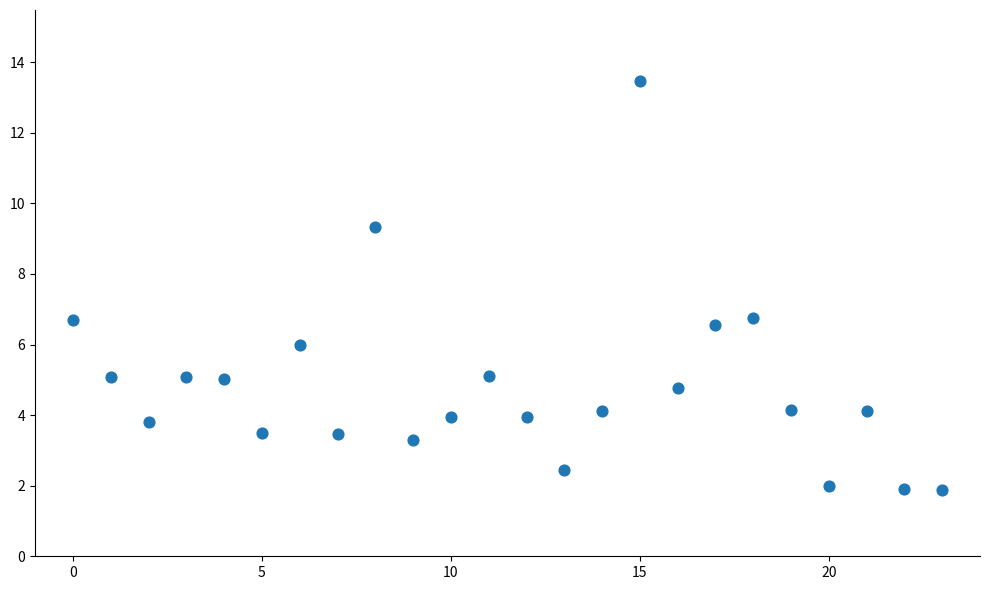

What is the range of Y values (max minus min)?

11.6